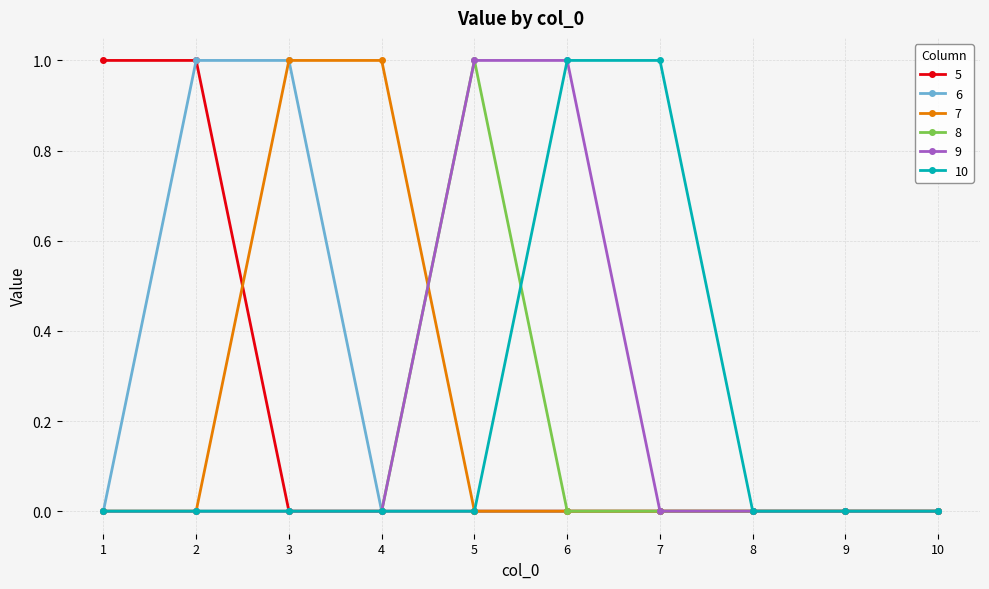

True or false: 10 has a value of 1 at 6.

True